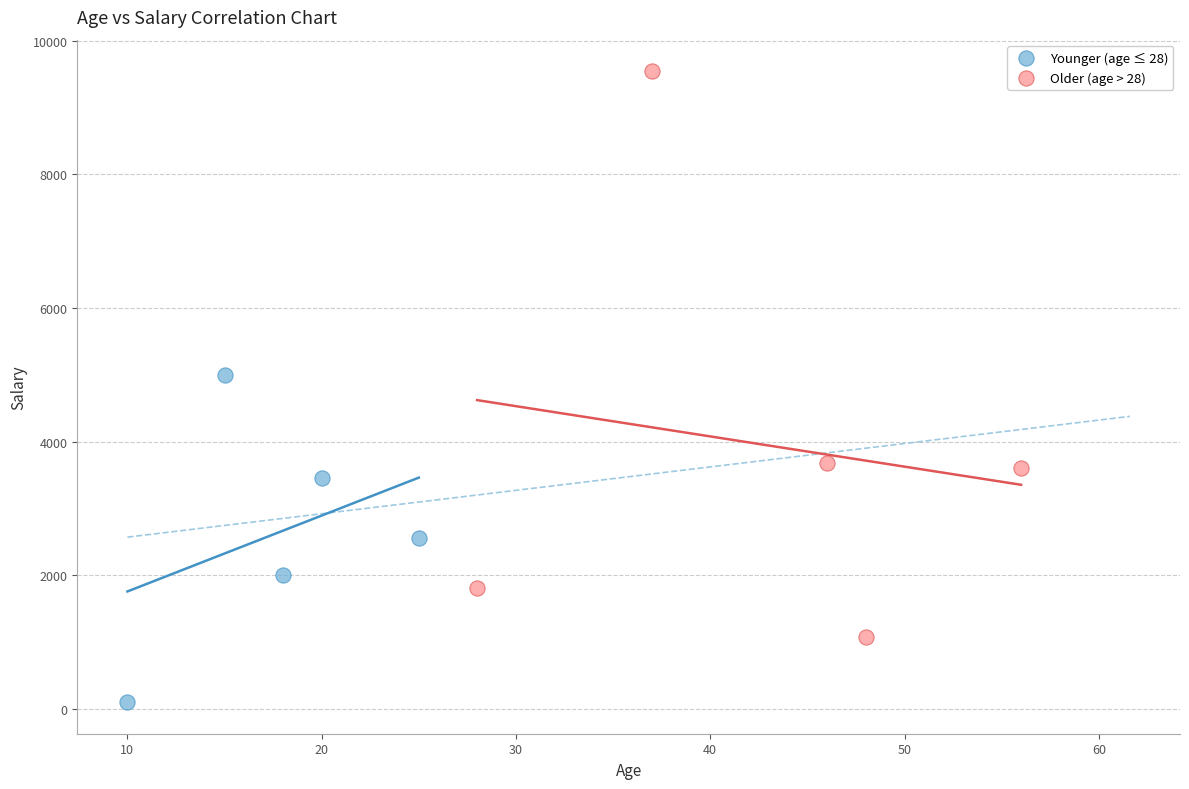

Which series reaches the minimum Y coordinate?

Younger (age ≤ 28)